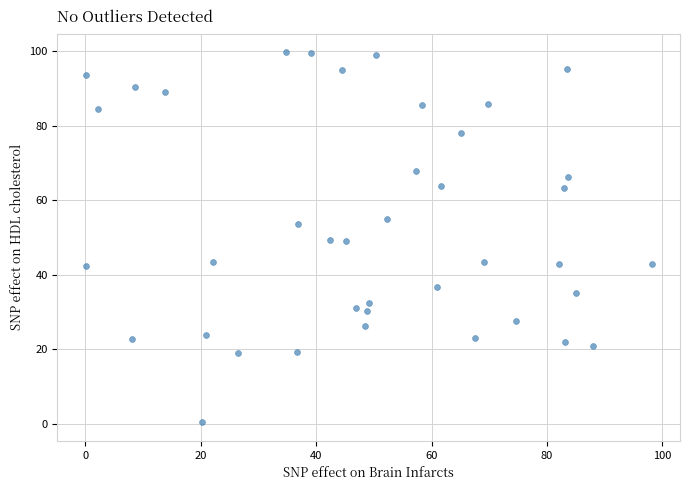

What is the range of X values (max minus min)?

98.1